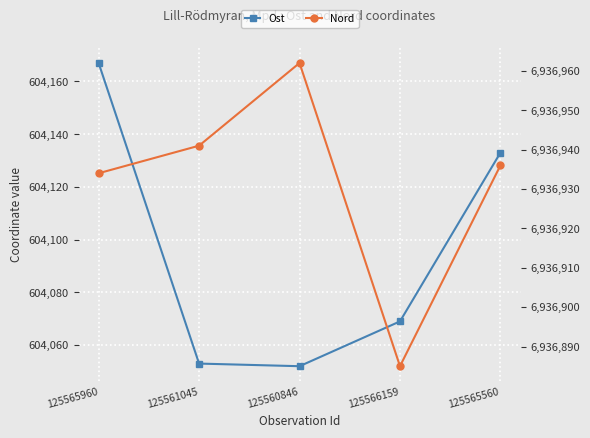

How many lines are shown in the chart?

2